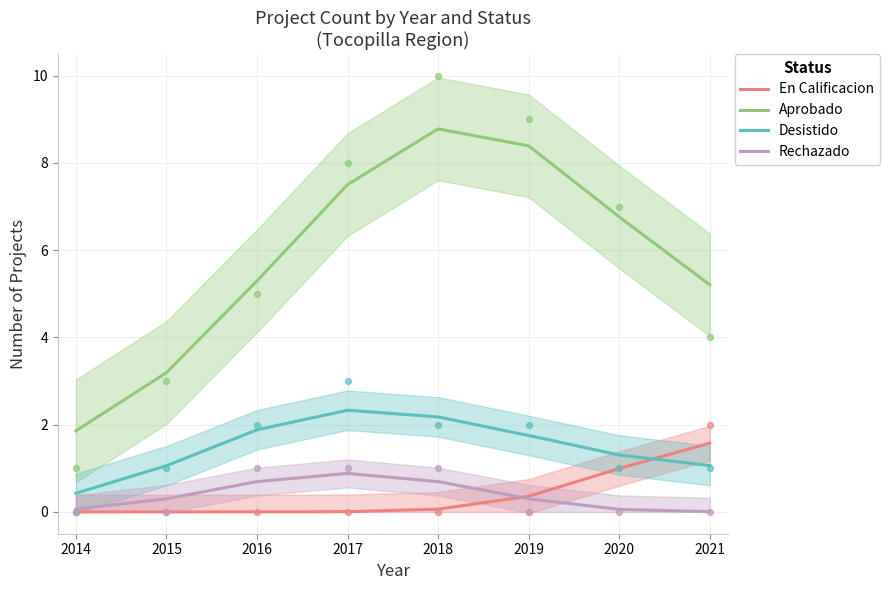

What are all the series names shown in the legend?

En Calificacion, Aprobado, Desistido, Rechazado